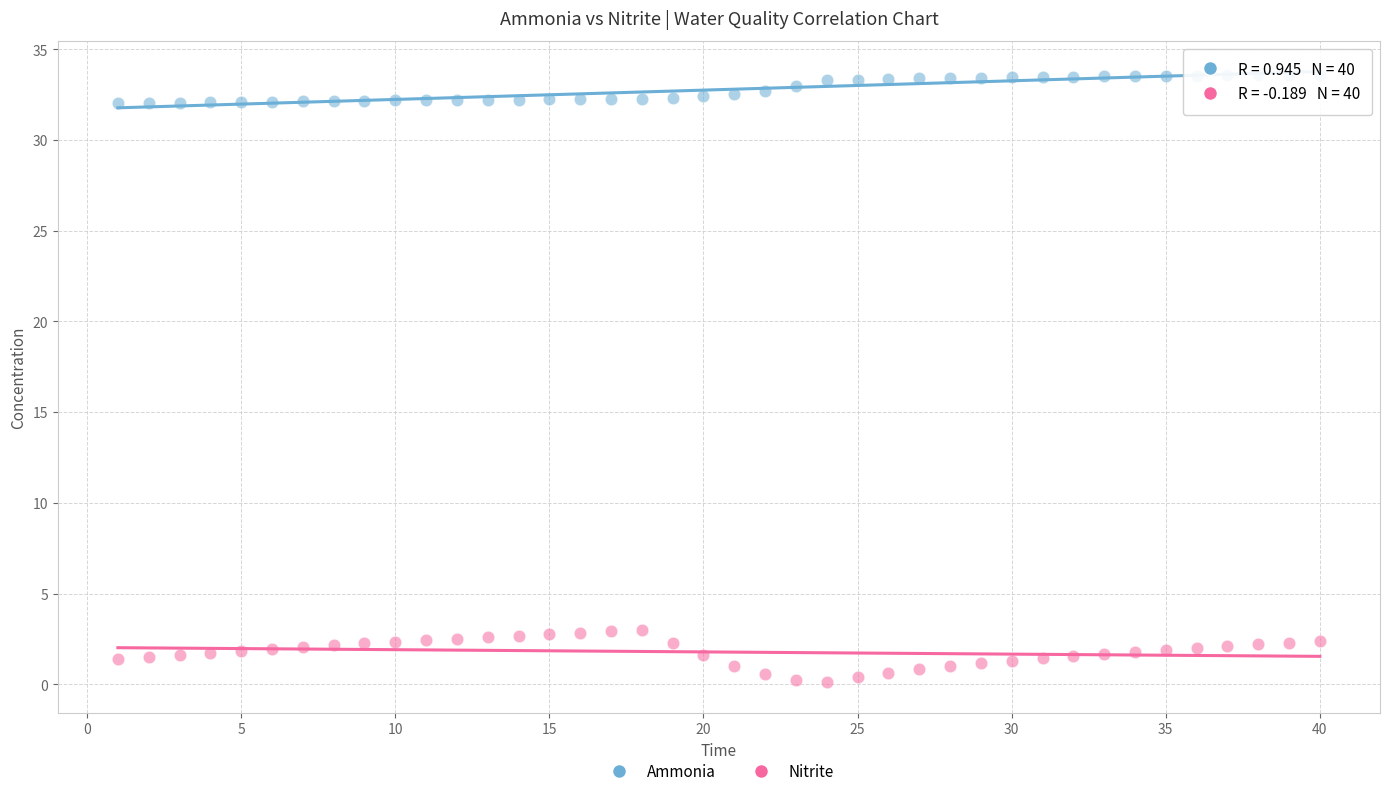

Across all data points, what is the range of Y values (max minus min)?

33.5